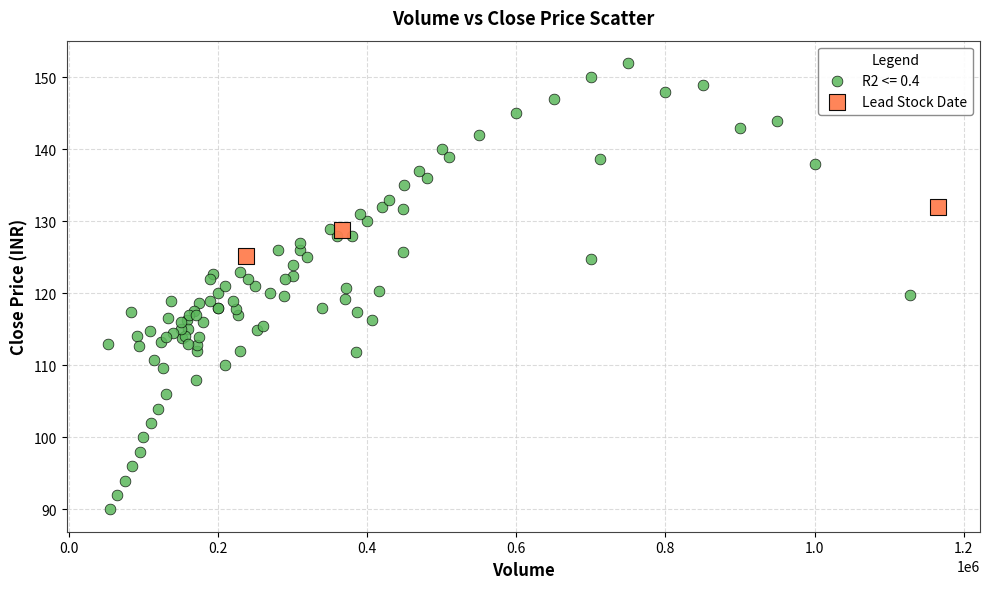

Which series has the widest spread of Y values?

R2 <= 0.4